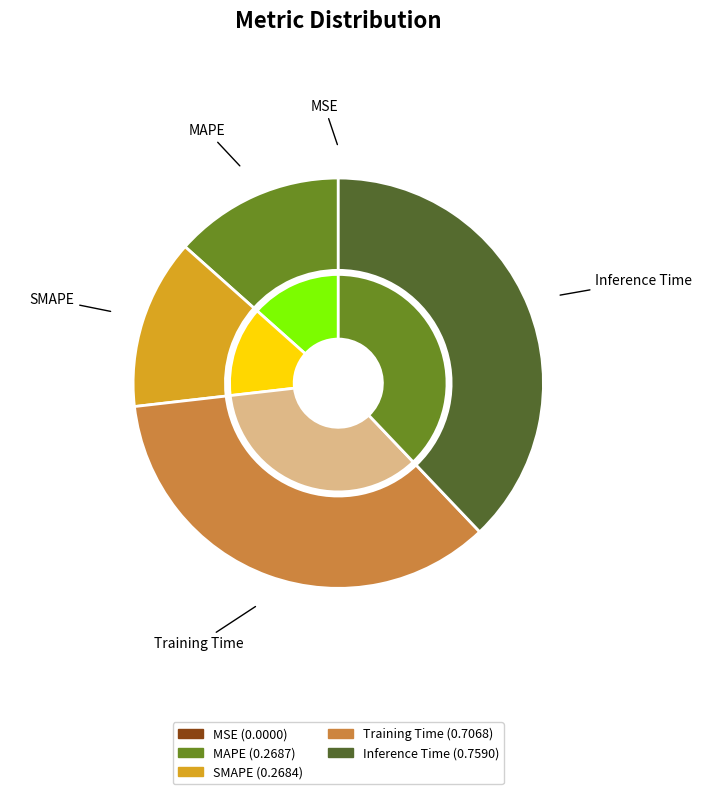

To the nearest percent, what portion does Inference Time represent?

38%